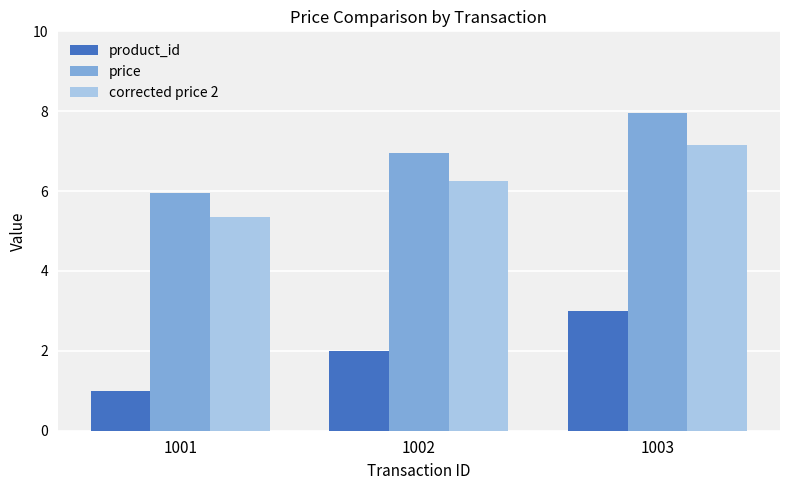

Reading left to right, what are all the values shown in this chart?

product_id: 1.0	2.0	3.0
price: 6.0	7.0	8.0
corrected price 2: 5.4	6.3	7.2